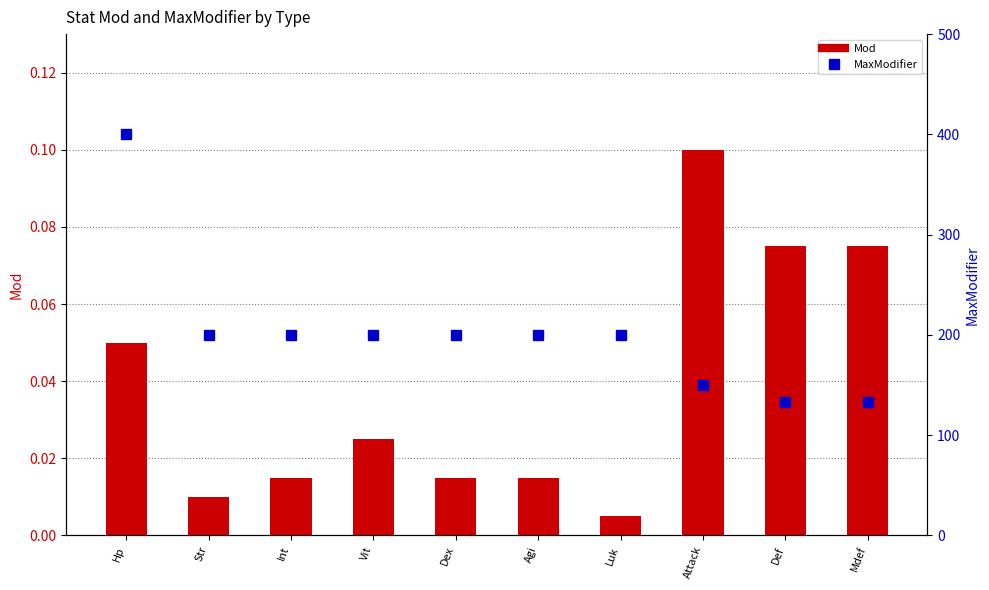

Is the value of Mod at Attack greater than the value of MaxModifier at Int?

No